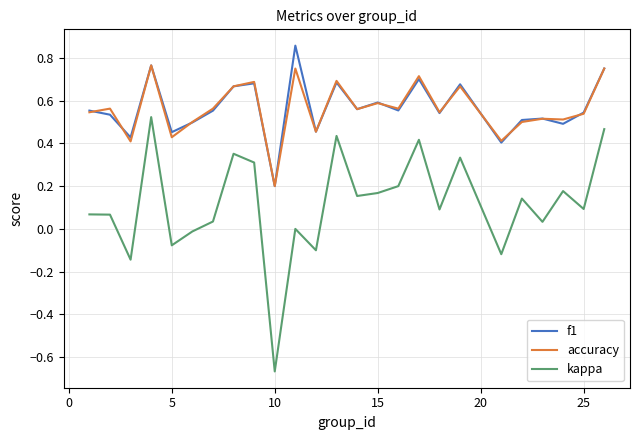

Does the chart display data point markers on the line(s)?

No